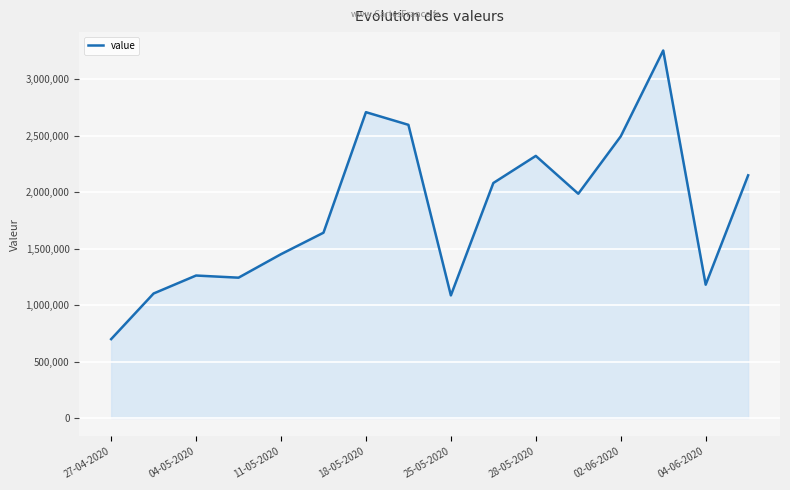

What is the minimum value shown in the chart?

698000